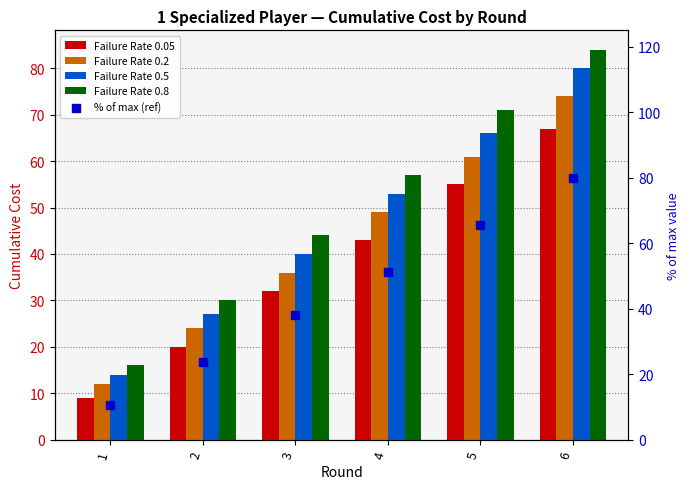

What are all the series names shown in the legend?

Failure Rate 0.05, Failure Rate 0.2, Failure Rate 0.5, Failure Rate 0.8, % of max (ref)